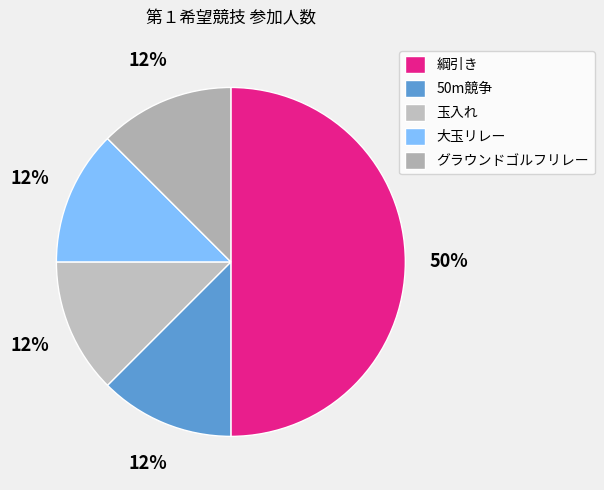

To the nearest percent, what is the average slice percentage?

20%